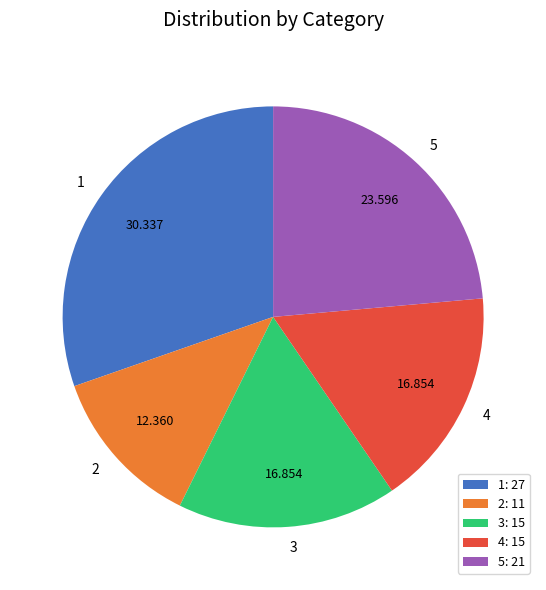

True or false: 2 accounts for 12% of the total.

True